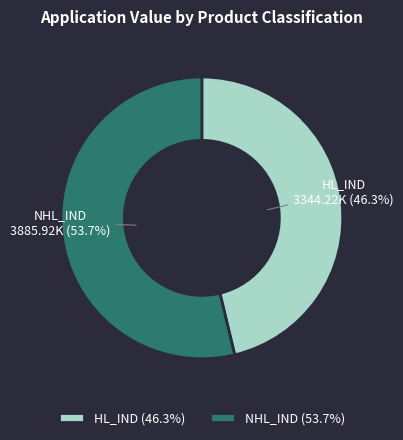

What is the ratio of the value at NHL_IND to the value at HL_IND?

1.2